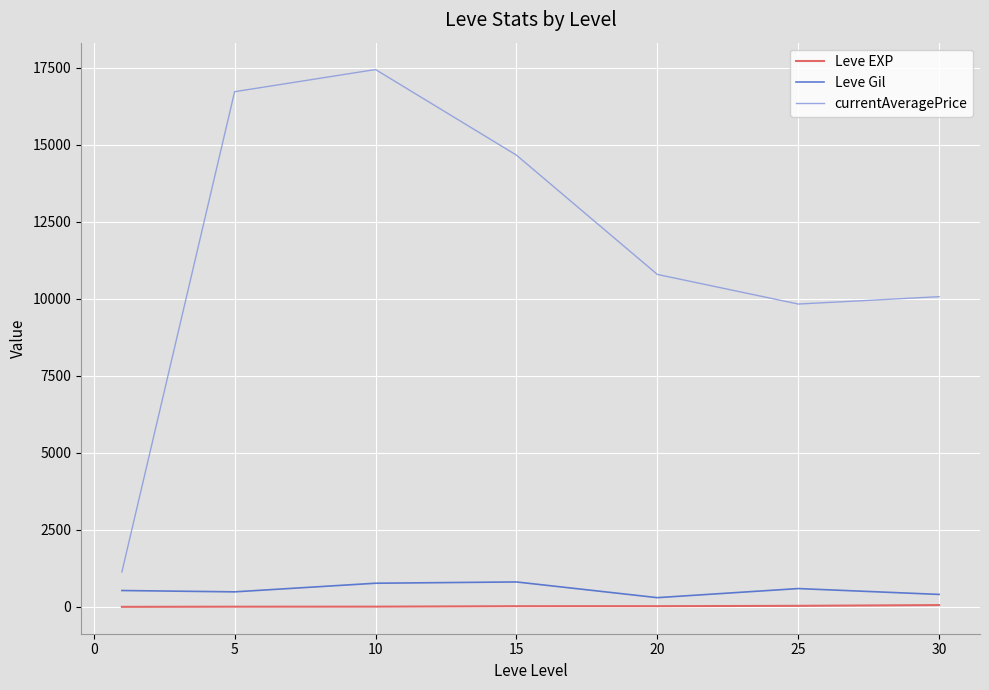

True or false: Leve Gil and currentAveragePrice intersect in this chart.

False